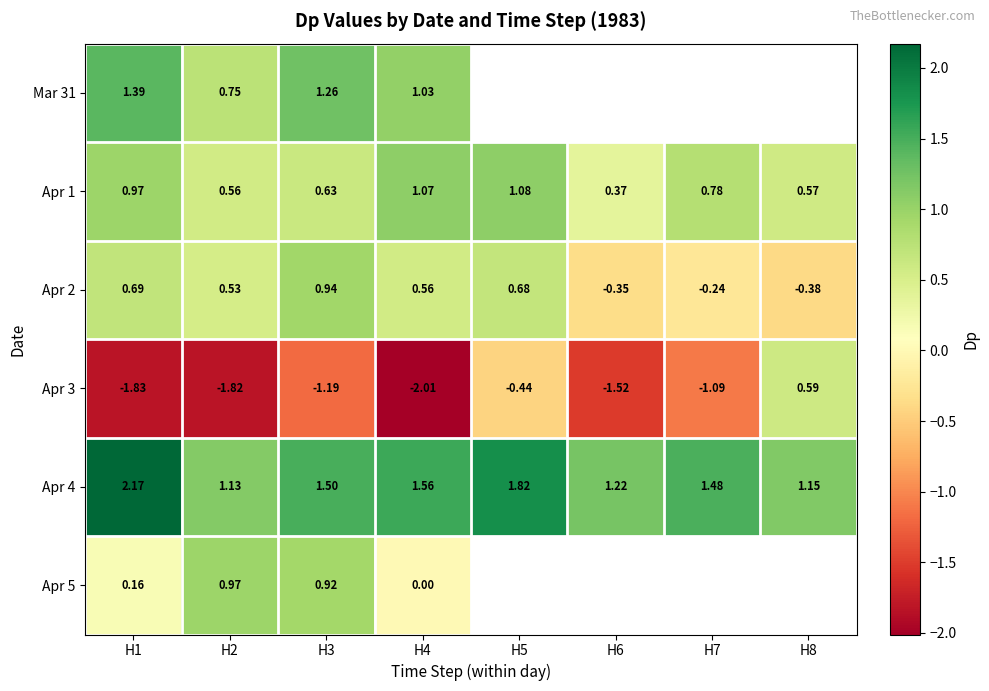

Where does the Apr 2 series first go above 0?

H1